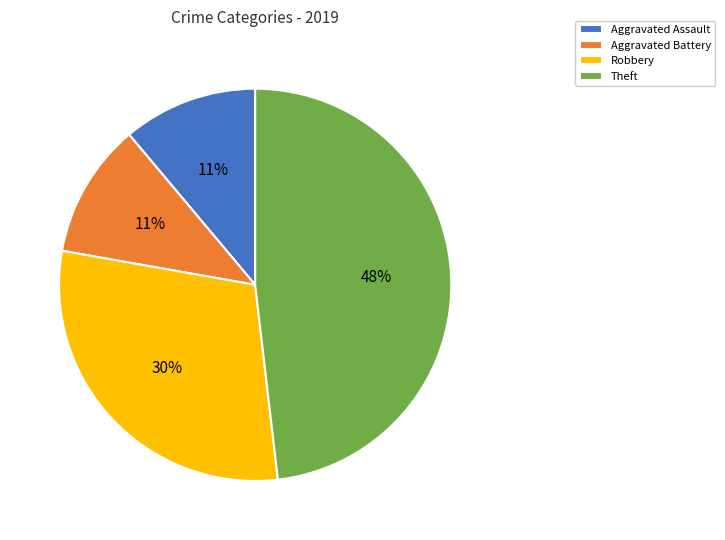

To the nearest percent, what is the difference between the Aggravated Battery and Robbery slice percentages?

19%